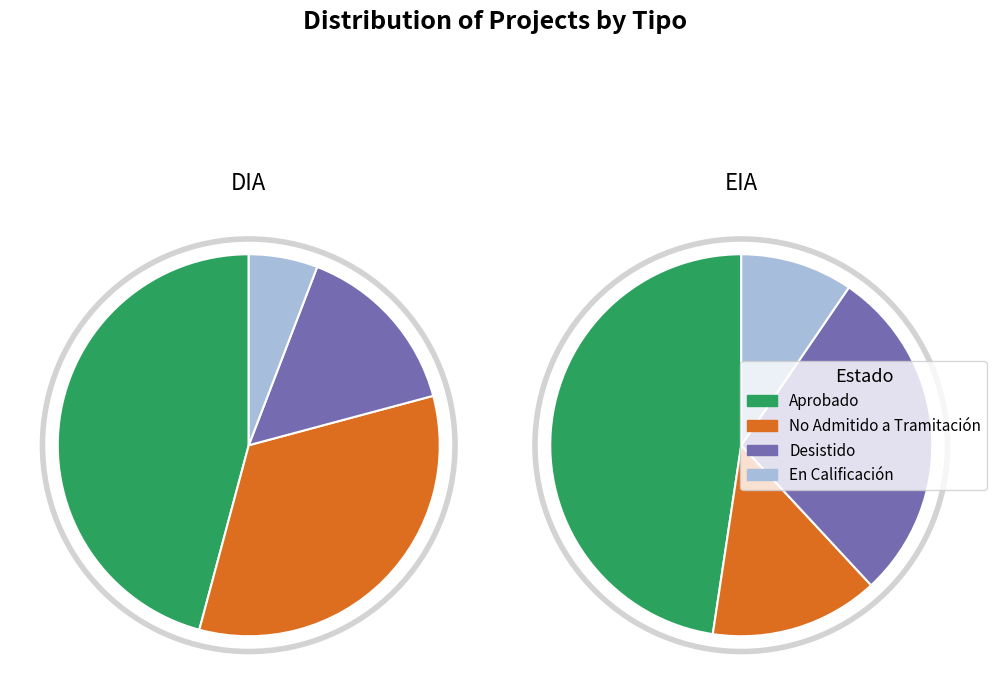

True or false: DIA accounts for 79% of the total.

False